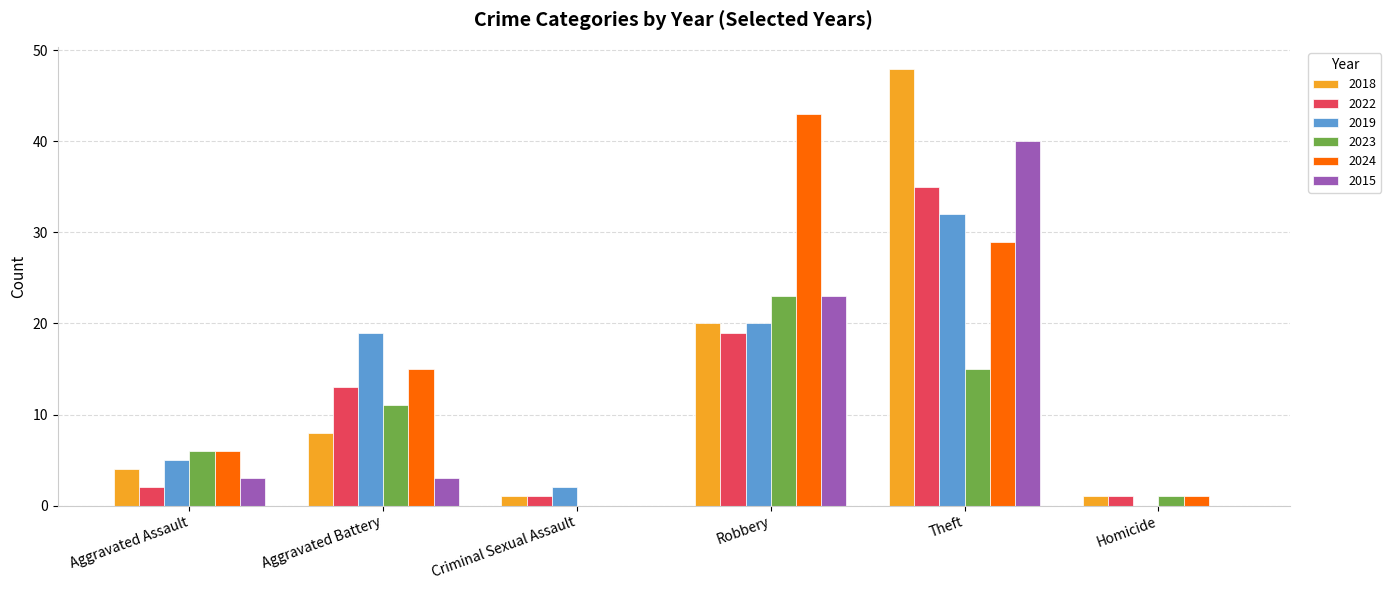

Reading left to right, list all the values displayed in this chart.

2018: Aggravated Assault=4	Aggravated Battery=8	Criminal Sexual Assault=1	Robbery=20	Theft=48	Homicide=1
2022: Aggravated Assault=2	Aggravated Battery=13	Criminal Sexual Assault=1	Robbery=19	Theft=35	Homicide=1
2019: Aggravated Assault=5	Aggravated Battery=19	Criminal Sexual Assault=2	Robbery=20	Theft=32	Homicide=0
2023: Aggravated Assault=6	Aggravated Battery=11	Criminal Sexual Assault=0	Robbery=23	Theft=15	Homicide=1
2024: Aggravated Assault=6	Aggravated Battery=15	Criminal Sexual Assault=0	Robbery=43	Theft=29	Homicide=1
2015: Aggravated Assault=3	Aggravated Battery=3	Criminal Sexual Assault=0	Robbery=23	Theft=40	Homicide=0